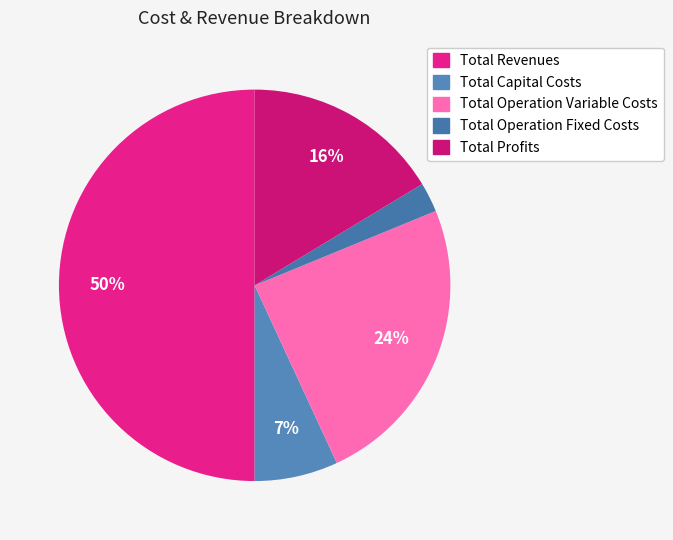

To the nearest percent, what is the average slice percentage?

20%